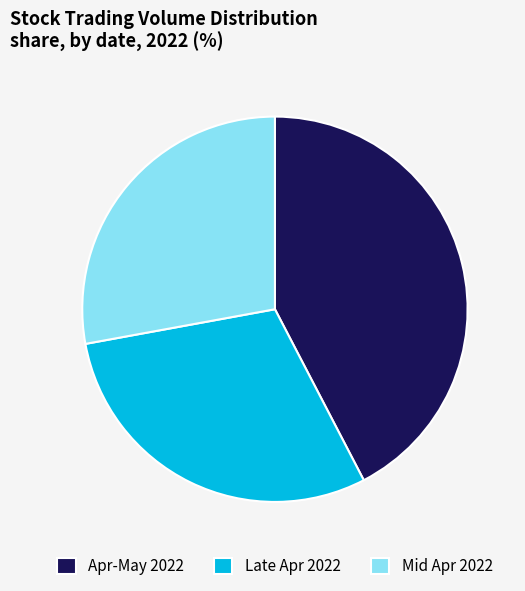

Is Late Apr 2022 the majority of the pie?

No